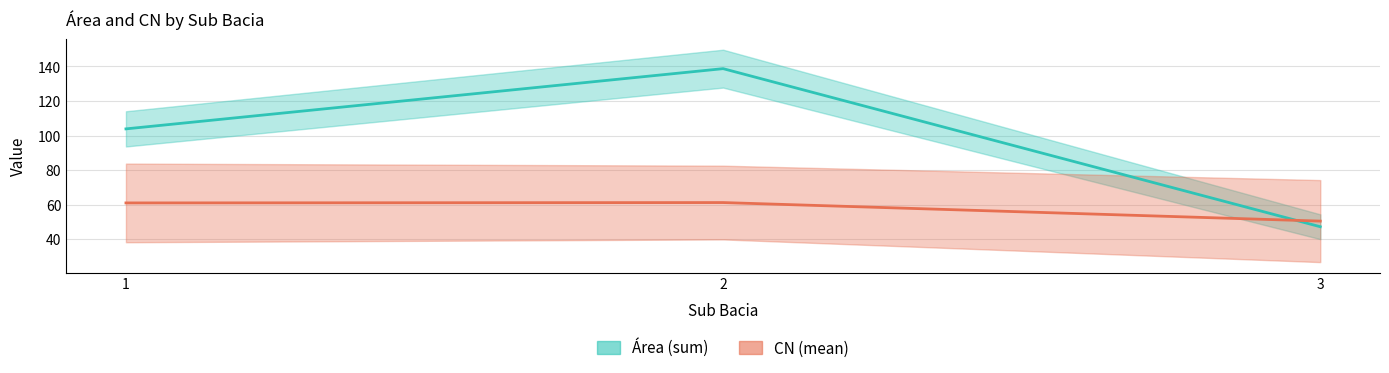

How many lines are shown in the chart?

2